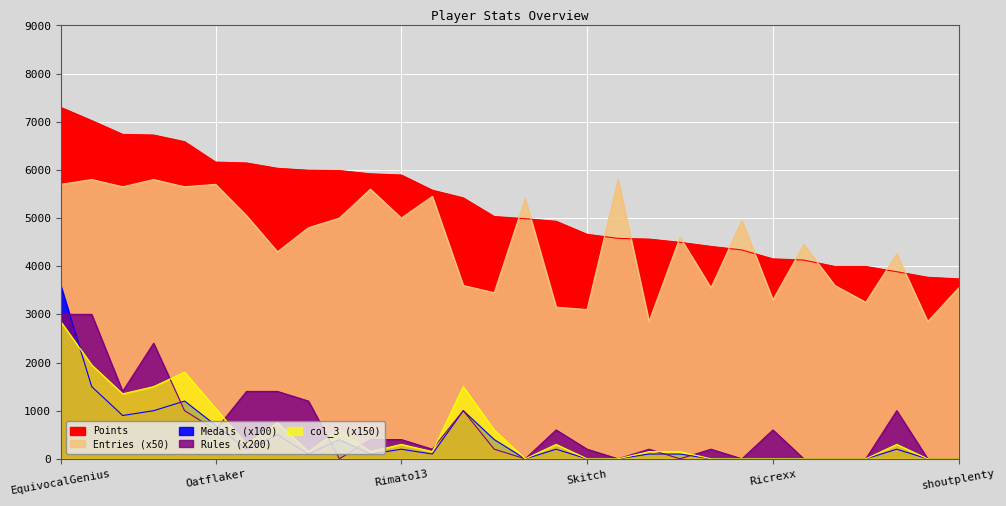

Rank the series at Reed from lowest to highest value.

Medals, Rules, col_3, Entries, Points